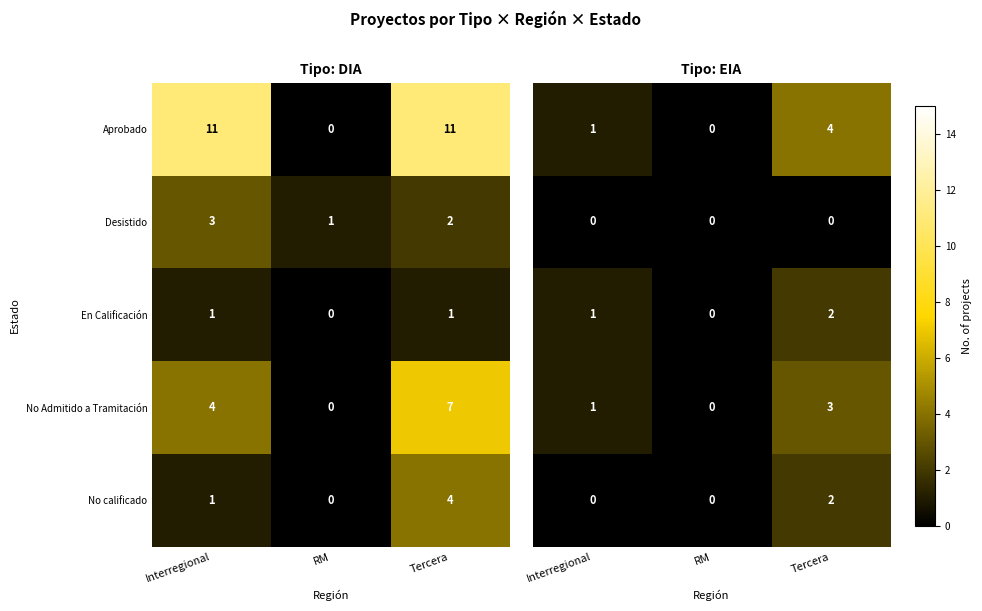

How many distinct data groups are displayed?

5